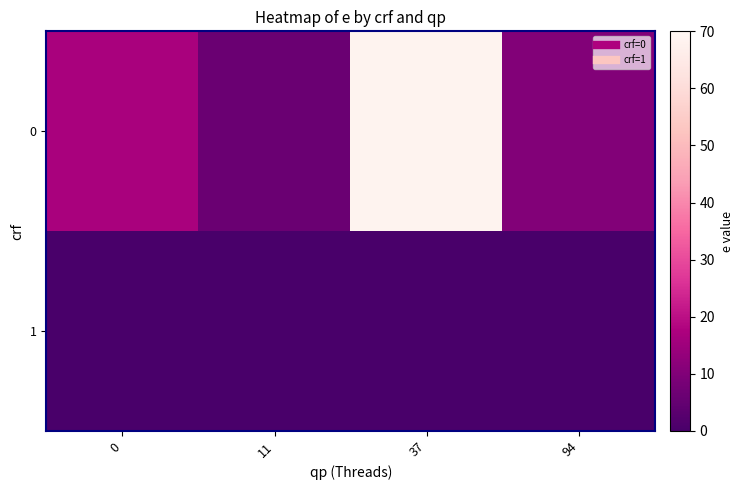

Reading right to left, what are all the values shown in this chart?

0: 94=10.4	37=68.6	11=6.2	0=16.9
1: 94=0.0	37=0.0	11=0.0	0=0.0